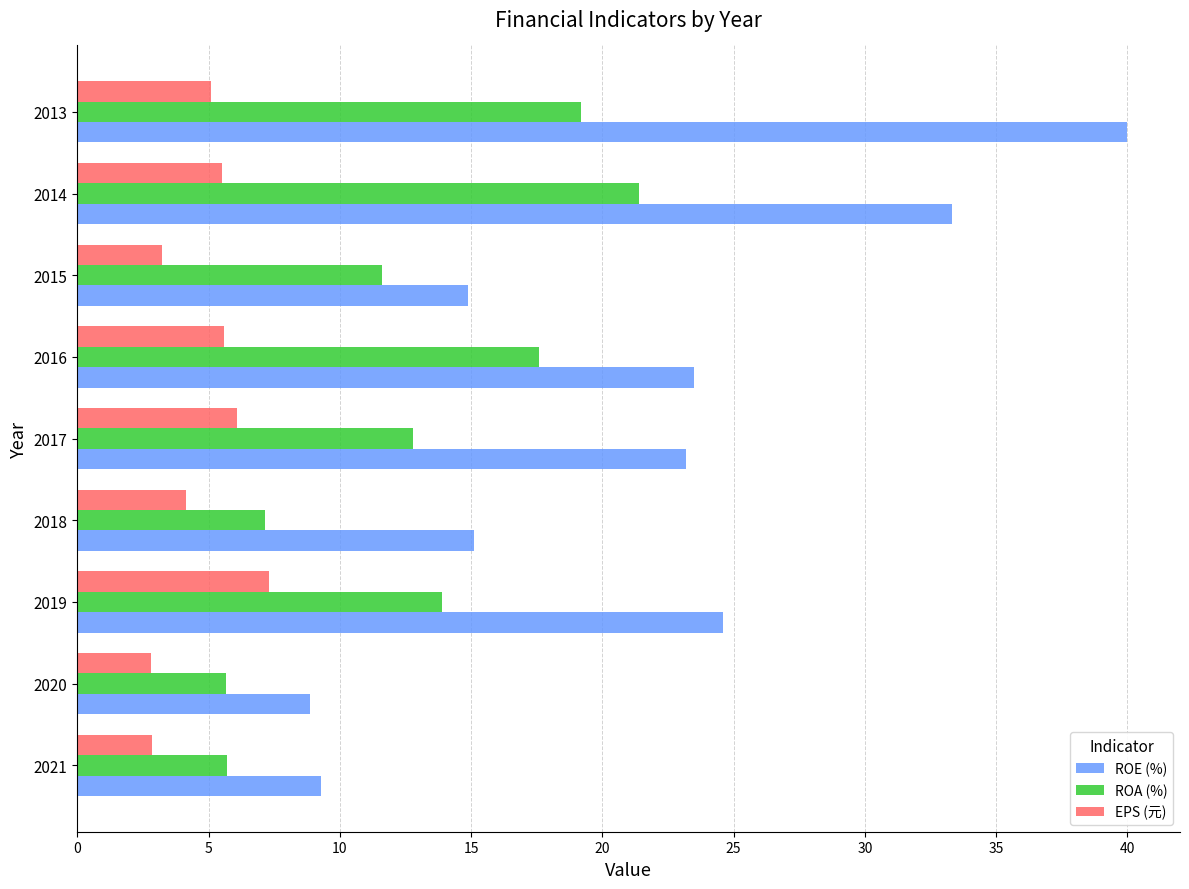

At which label does ROA (%) reach its peak?

2014